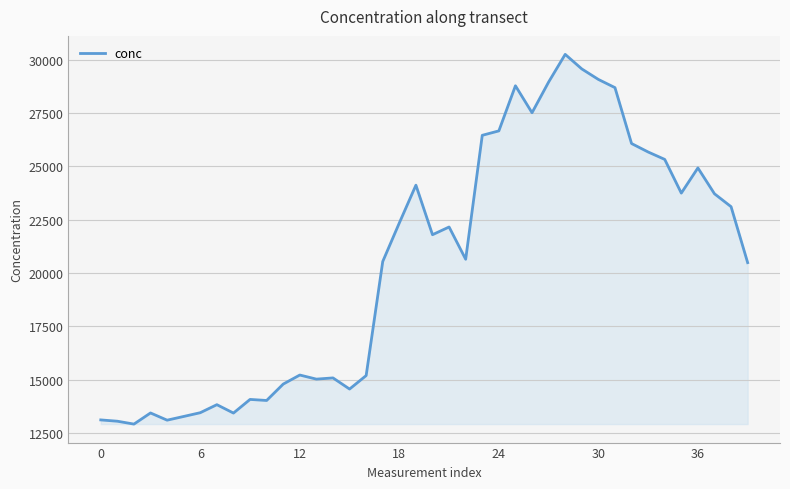

What is the minimum value shown in the chart?

12921